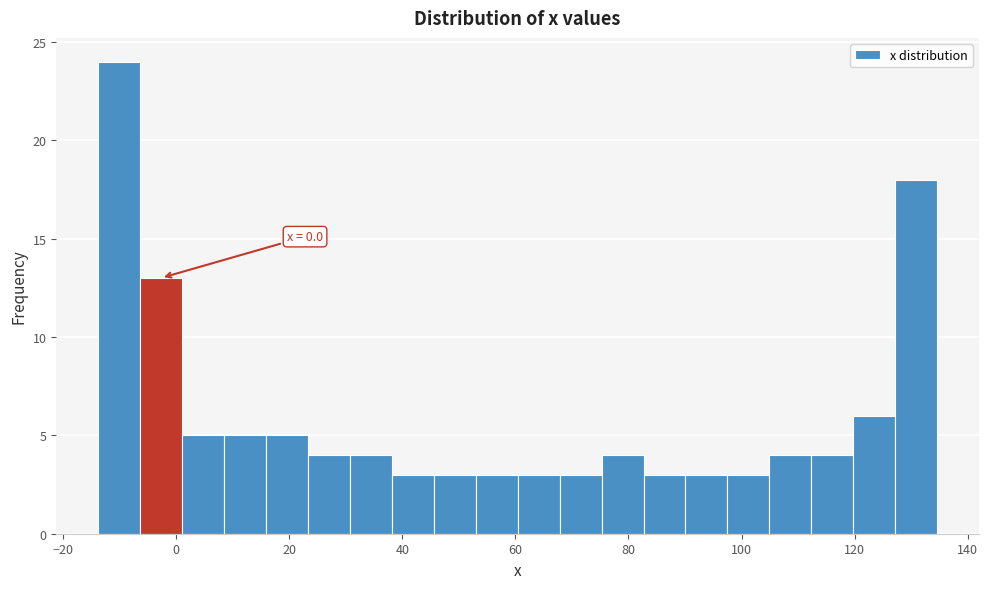

Read against the x-axis, roughly where is the centre of the tallest bar?

-10